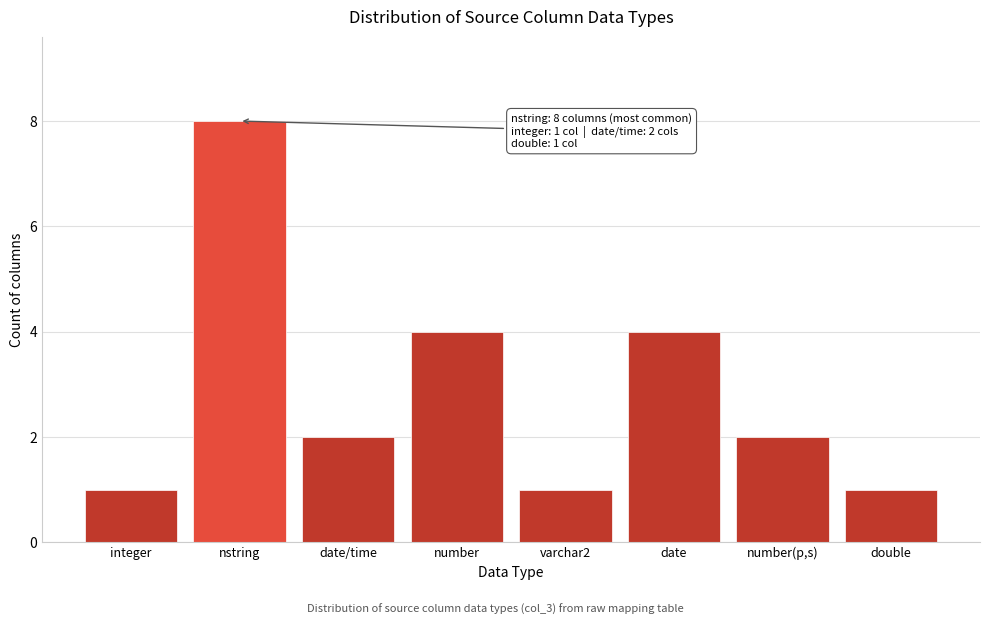

Reading right to left, list all the values displayed in this chart.

1	2	4	1	4	2	8	1